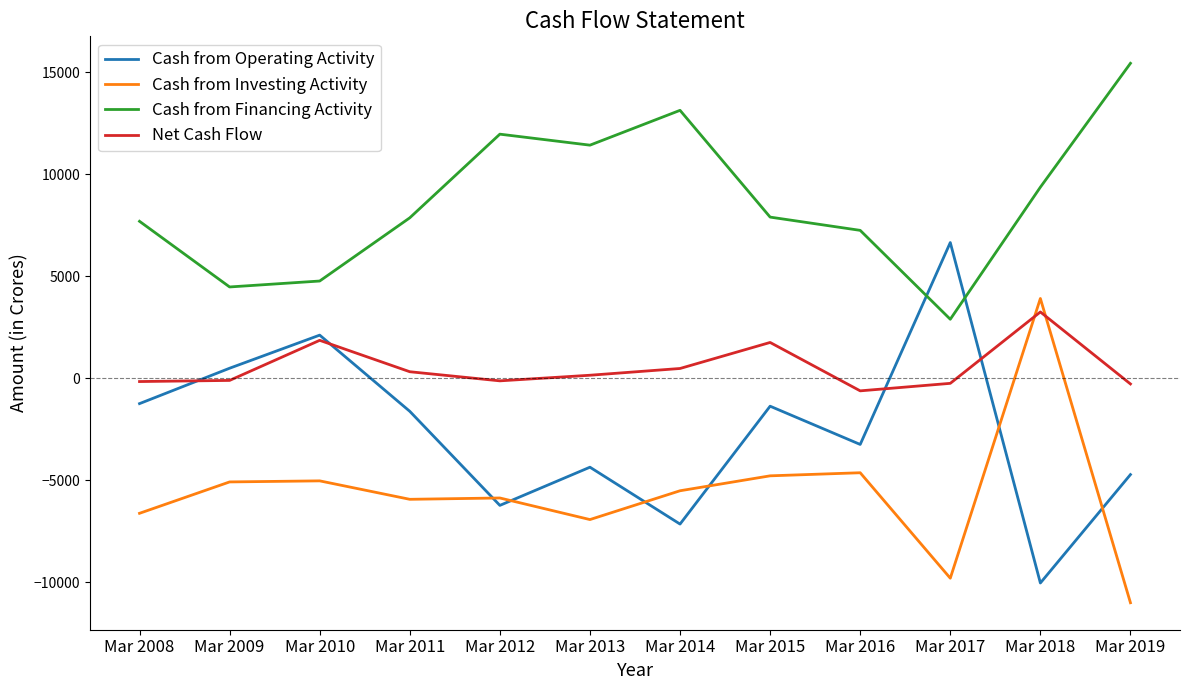

Which series changed the most between Mar 2008 and Mar 2017?

Cash from Operating Activity